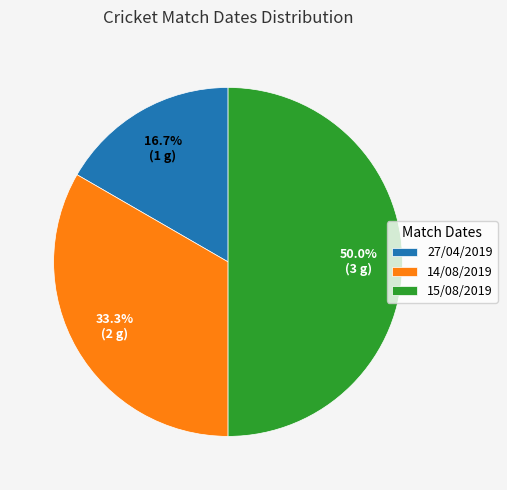

How many slices are in this pie chart?

3